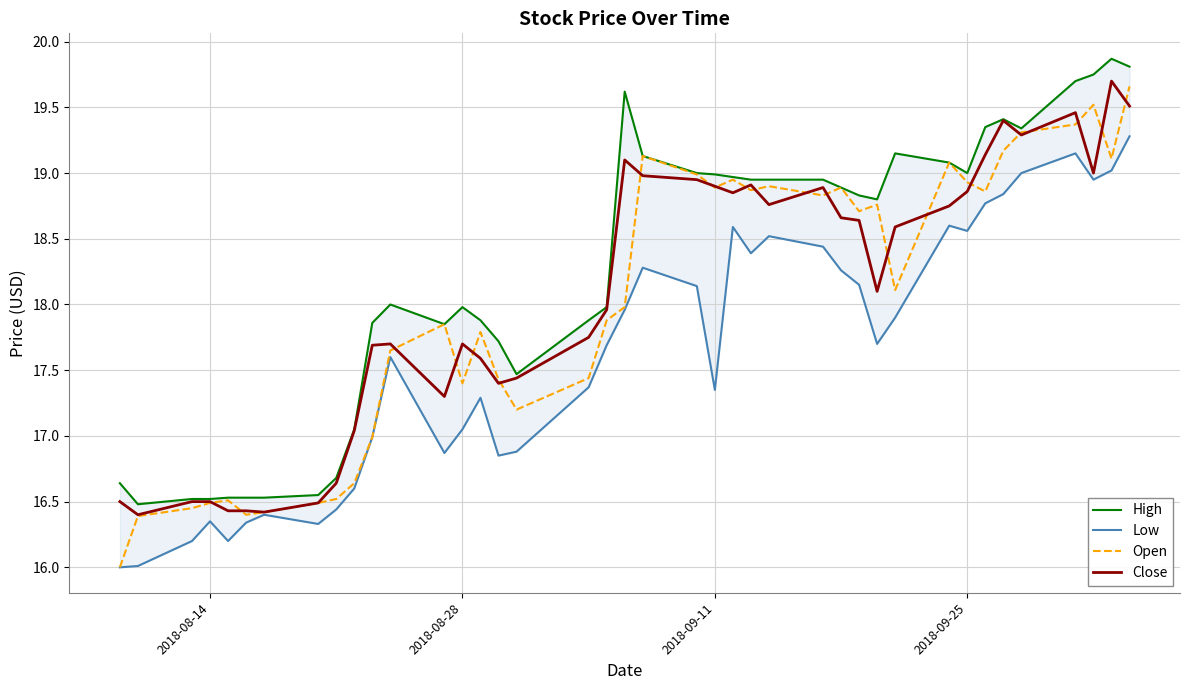

Does the chart display data point markers on the line(s)?

No